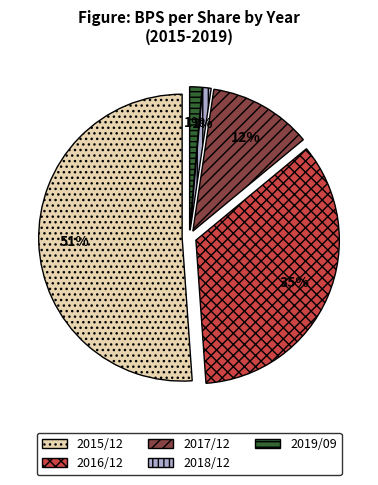

Is it true that 2017/12 is 12% of the pie?

True